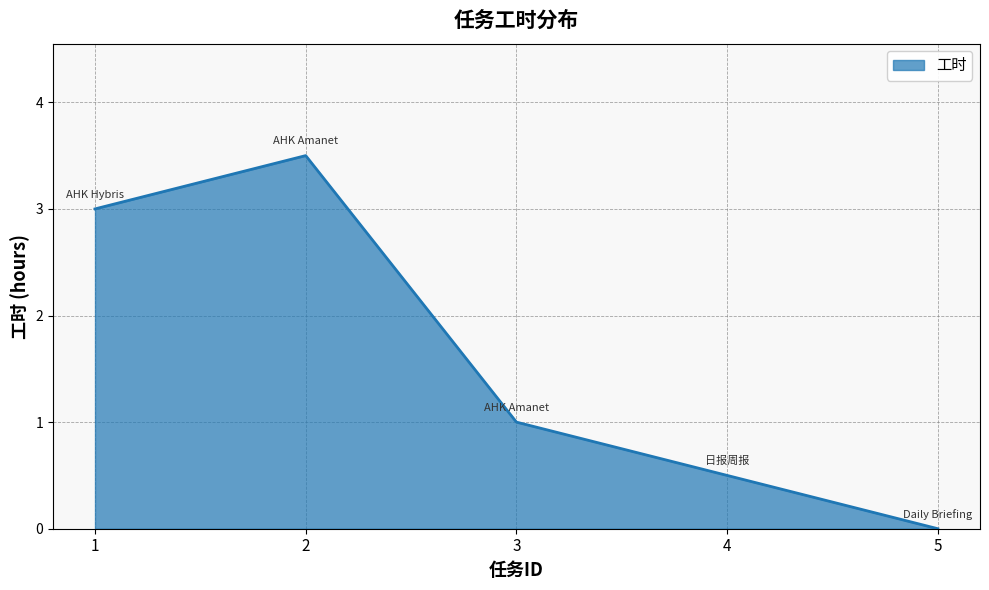

Rank the categories by value from lowest to highest.

5, 4, 3, 1, 2